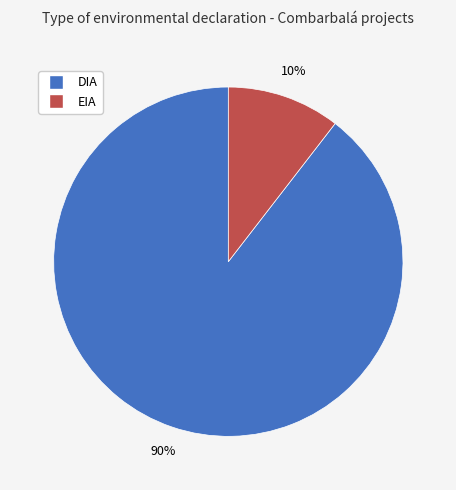

To the nearest percent, what is the combined percentage of DIA and EIA?

100%